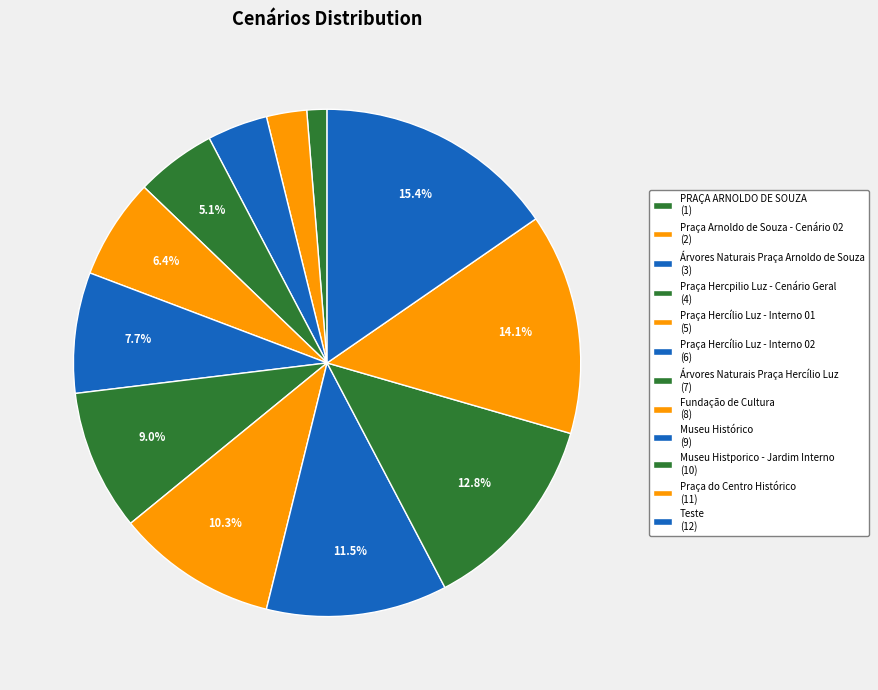

Is it true that Praça Hercílio Luz - Interno 01 is 1% of the pie?

False